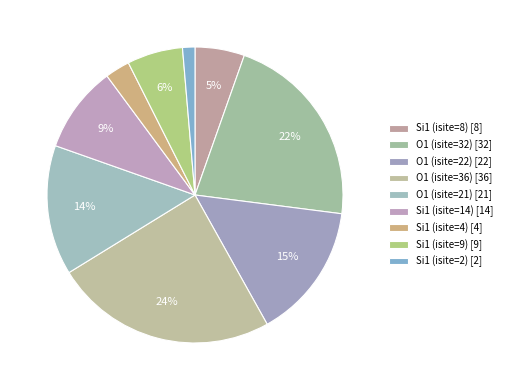

True or false: Si1 (isite=8) accounts for 18% of the total.

False